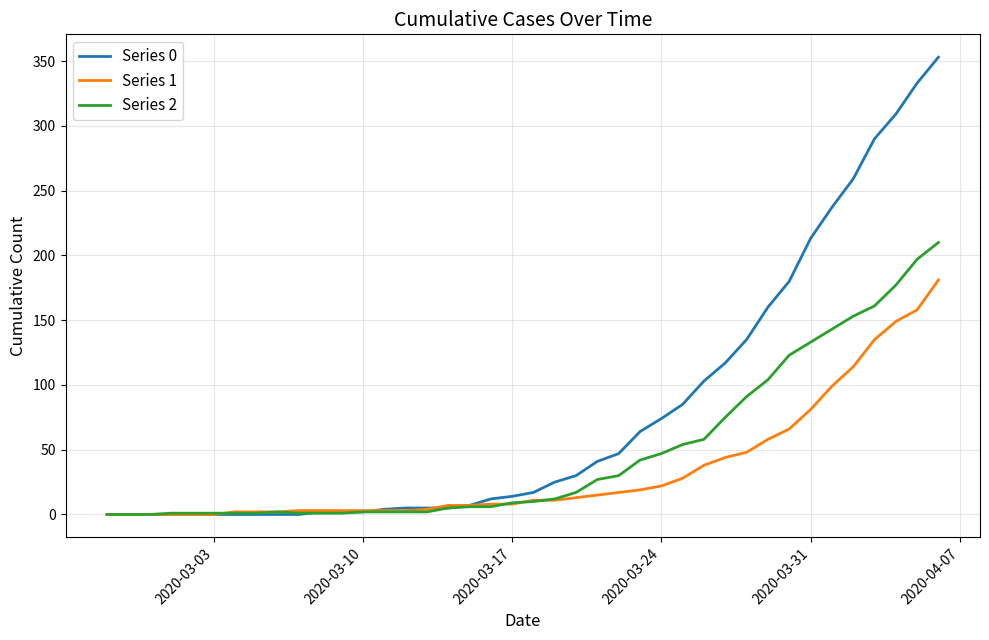

List the series in order of their peak value, highest first.

Series 0, Series 2, Series 1